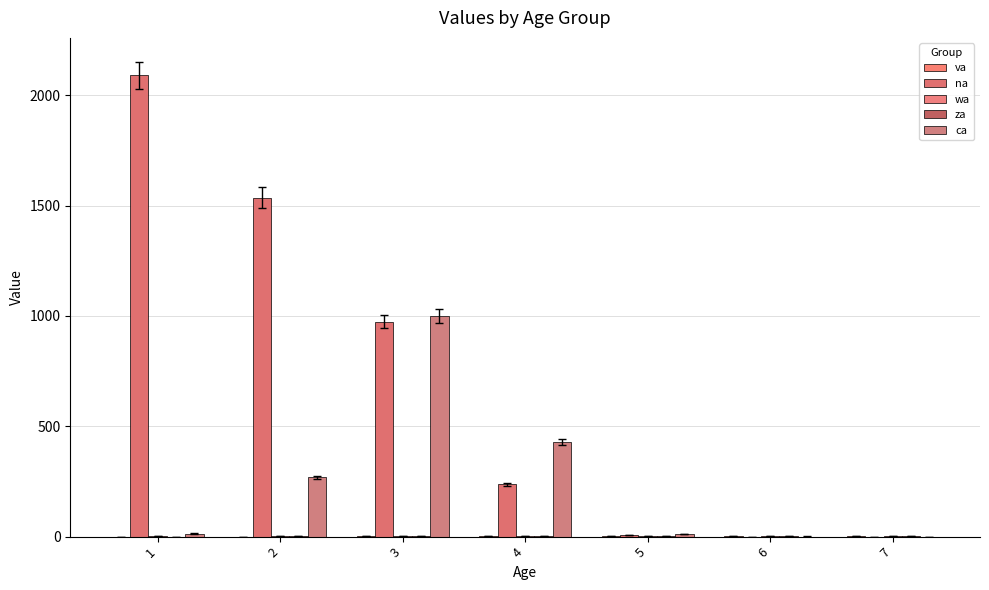

List the series in order of their peak value, lowest first.

va, wa, za, ca, na